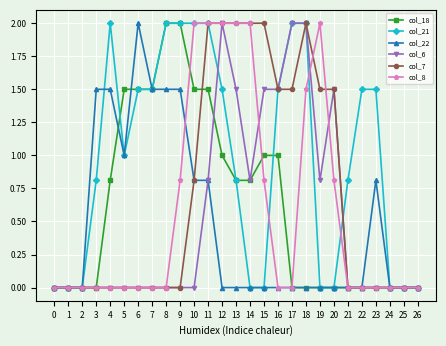

Reading right to left, extract all data points from this chart.

col_18: 26=0.0	25=0.0	24=0.0	23=0.0	22=0.0	21=0.0	20=0.0	19=0.0	18=0.0	17=0.0	16=1.0	15=1.0	14=0.8	13=0.8	12=1.0	11=1.5	10=1.5	9=2.0	8=2.0	7=1.5	6=1.5	5=1.5	4=0.8	3=0.0	2=0.0	1=0.0	0=0.0
col_21: 26=0.0	25=0.0	24=0.0	23=1.5	22=1.5	21=0.8	20=0.0	19=0.0	18=2.0	17=2.0	16=1.5	15=0.0	14=0.0	13=0.8	12=1.5	11=2.0	10=2.0	9=2.0	8=2.0	7=1.5	6=1.5	5=1.0	4=2.0	3=0.8	2=0.0	1=0.0	0=0.0
col_22: 26=0.0	25=0.0	24=0.0	23=0.8	22=0.0	21=0.0	20=0.0	19=0.0	18=0.0	17=0.0	16=0.0	15=0.0	14=0.0	13=0.0	12=0.0	11=0.8	10=0.8	9=1.5	8=1.5	7=1.5	6=2.0	5=1.0	4=1.5	3=1.5	2=0.0	1=0.0	0=0.0
col_6: 26=0.0	25=0.0	24=0.0	23=0.0	22=0.0	21=0.0	20=1.5	19=0.8	18=2.0	17=2.0	16=1.5	15=1.5	14=0.8	13=1.5	12=2.0	11=0.8	10=0.0	9=0.0	8=0.0	7=0.0	6=0.0	5=0.0	4=0.0	3=0.0	2=0.0	1=0.0	0=0.0
col_7: 26=0.0	25=0.0	24=0.0	23=0.0	22=0.0	21=0.0	20=1.5	19=1.5	18=2.0	17=1.5	16=1.5	15=2.0	14=2.0	13=2.0	12=2.0	11=2.0	10=0.8	9=0.0	8=0.0	7=0.0	6=0.0	5=0.0	4=0.0	3=0.0	2=0.0	1=0.0	0=0.0
col_8: 26=0.0	25=0.0	24=0.0	23=0.0	22=0.0	21=0.0	20=0.8	19=2.0	18=1.5	17=0.0	16=0.0	15=0.8	14=2.0	13=2.0	12=2.0	11=2.0	10=2.0	9=0.8	8=0.0	7=0.0	6=0.0	5=0.0	4=0.0	3=0.0	2=0.0	1=0.0	0=0.0